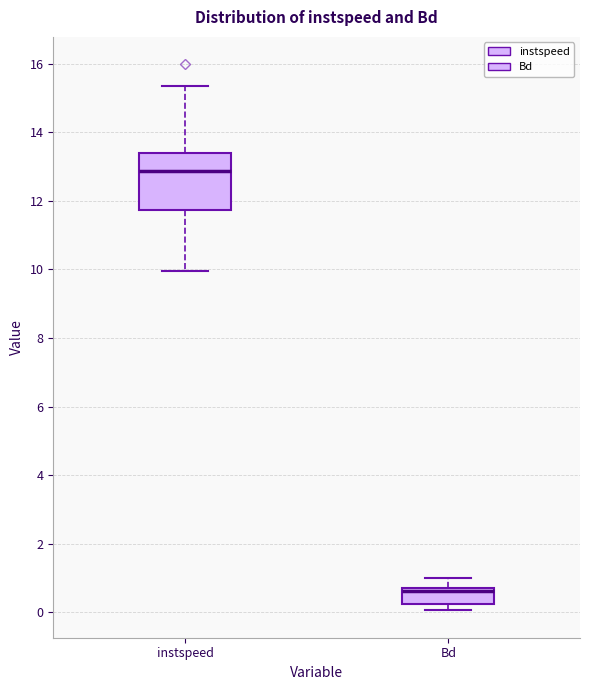

Reading left to right, transcribe this box plot: for each box, give where its median line is, the range the box spans, and where its two whiskers end, as read against the y-axis. The values are not printed on the chart, so give them approximately, as read against the axis.

instspeed: median 12.8, box 11.8 to 13.4, whiskers 10.0 to 15.4
Bd: median 0.6, box 0.2 to 0.8, whiskers 0.0 to 1.0